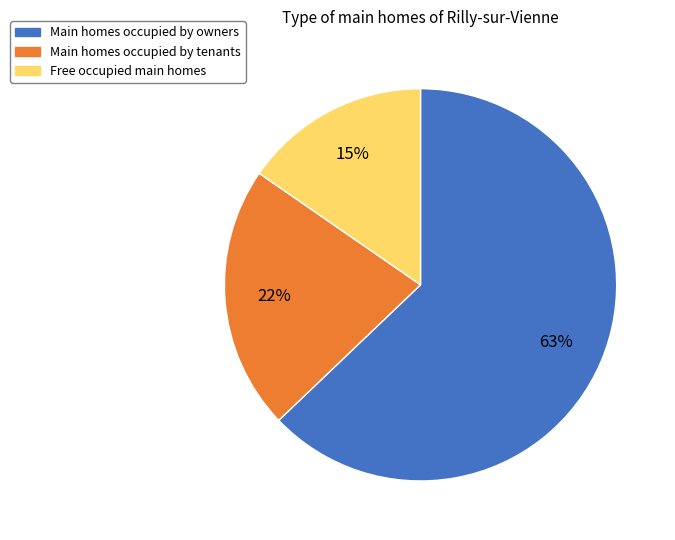

To the nearest percent, what is the average slice percentage?

33%